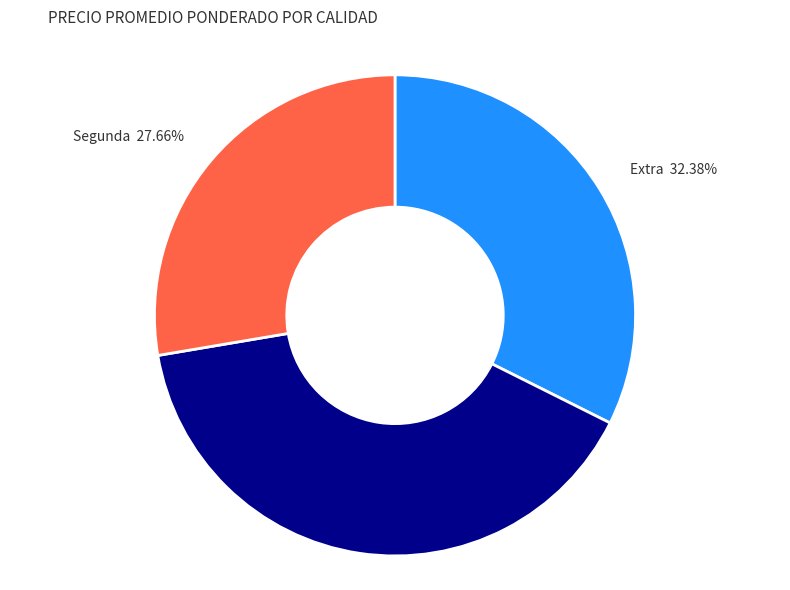

Rank the categories by value from highest to lowest.

Primera, Extra, Segunda